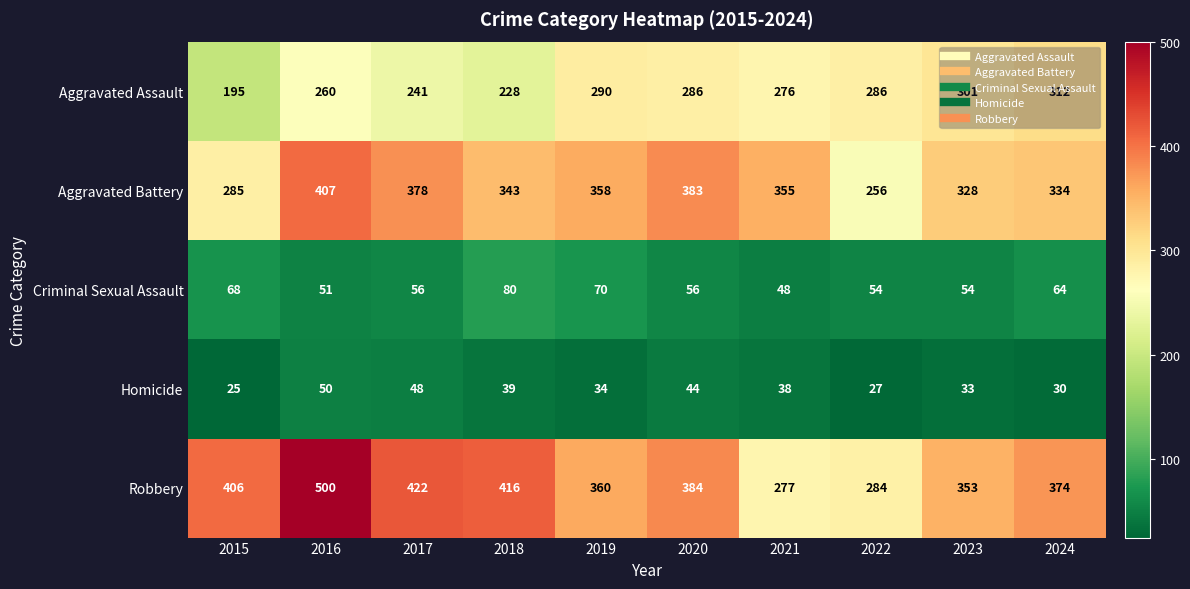

List the series in order of their peak value, lowest first.

Homicide, Criminal Sexual Assault, Aggravated Assault, Aggravated Battery, Robbery